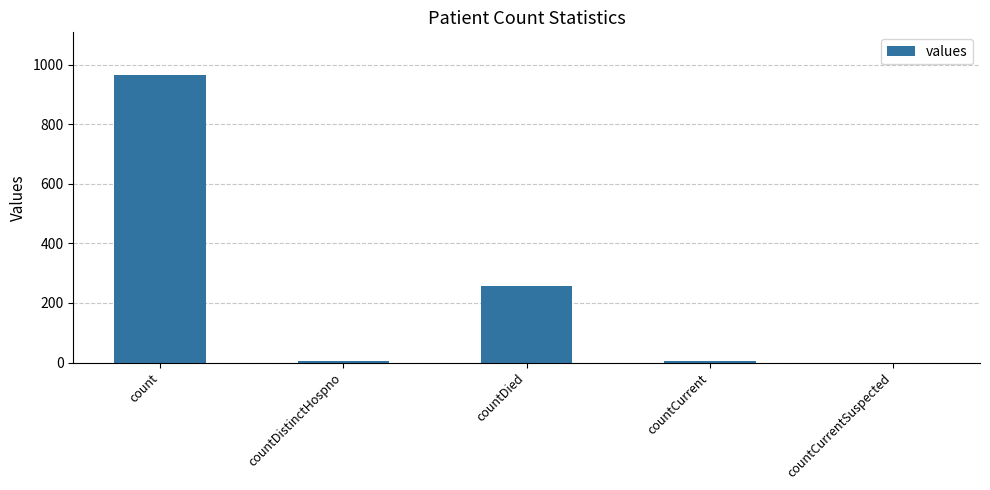

What is the sum of all values?

1232